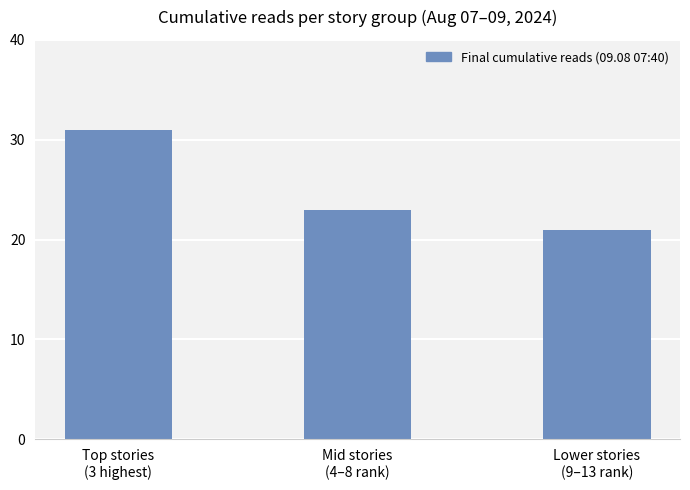

What is the difference between the values at Mid stories
(4–8 rank) and Top stories
(3 highest)?

8